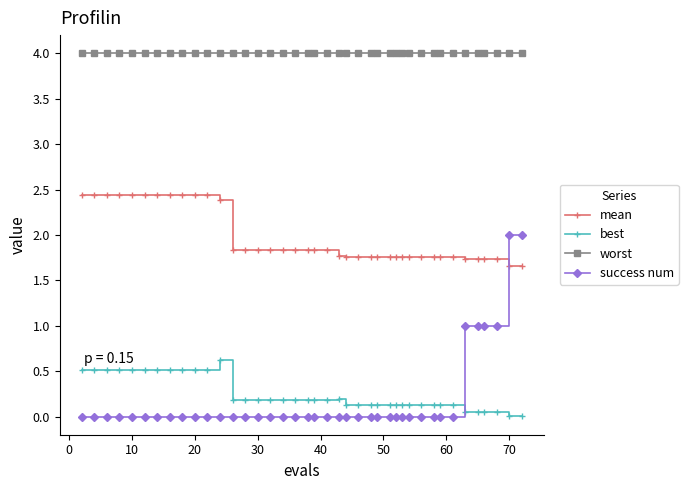

What is the maximum value shown in the chart?

4.0